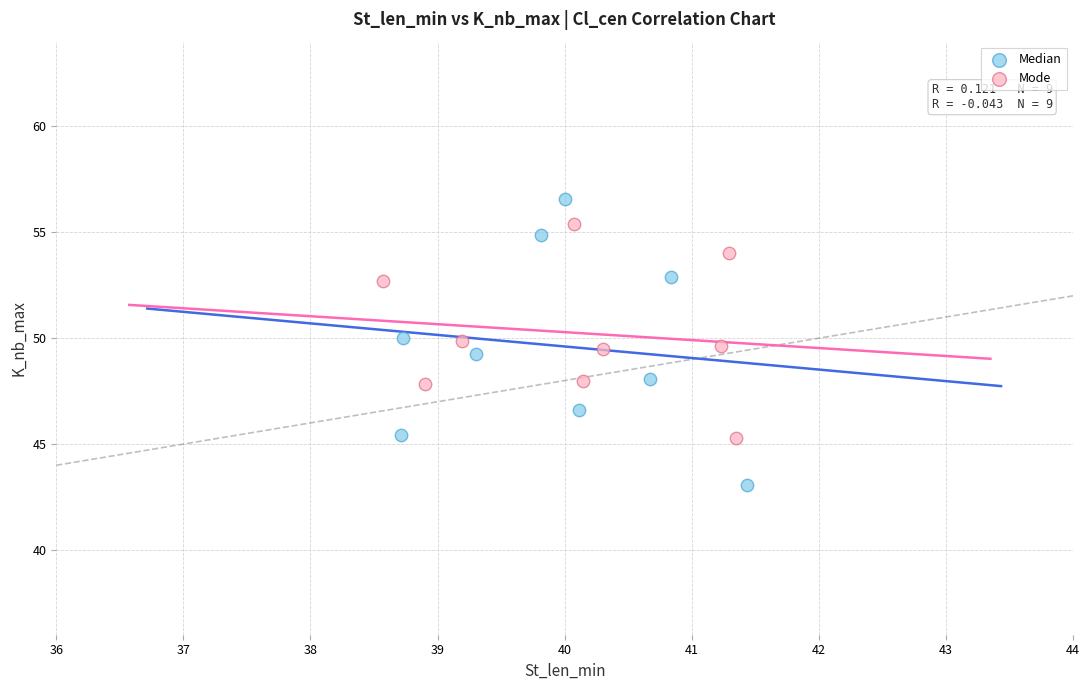

Which series reaches the maximum Y coordinate?

Median